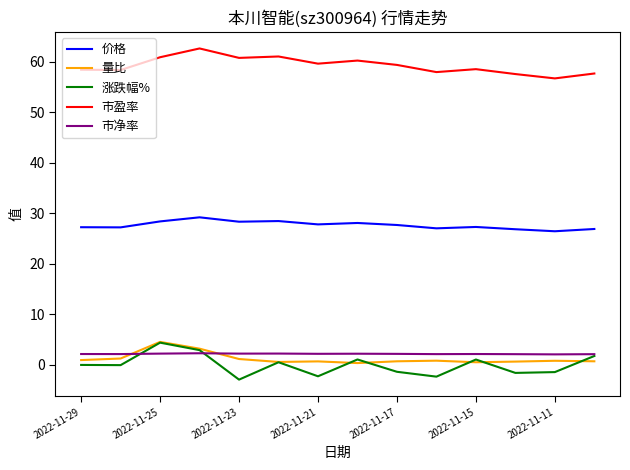

What is the difference between the maximum and minimum values in the 市净率 series?

0.2